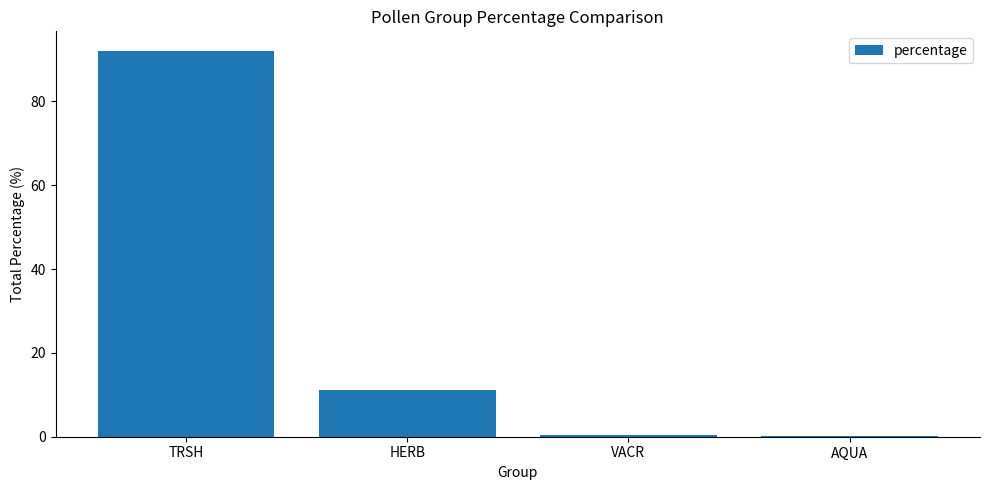

At which label does the data first exceed 11?

TRSH